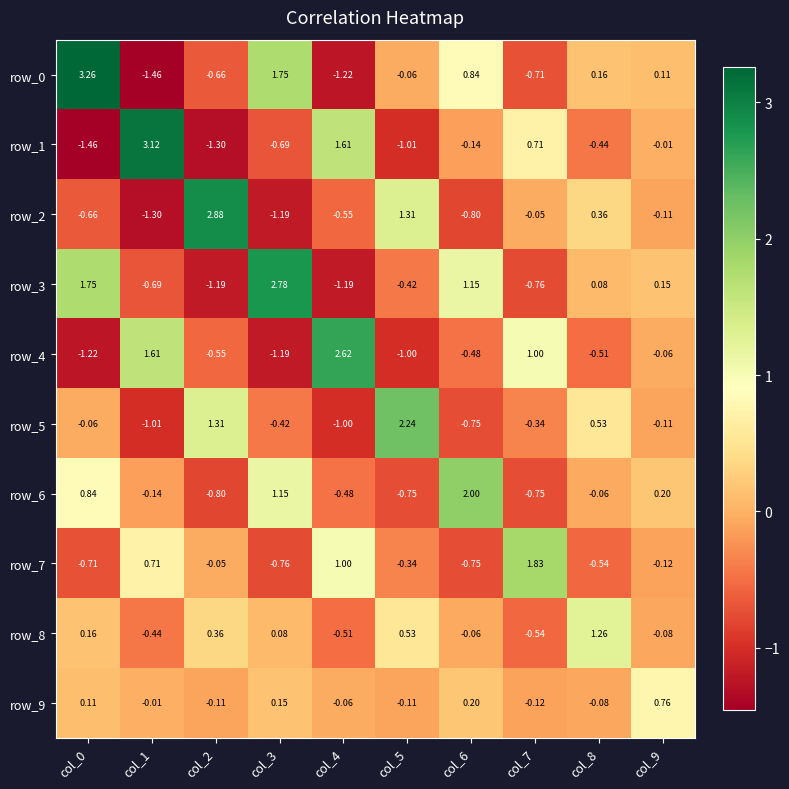

How many data points in row_1 are above 0?

3